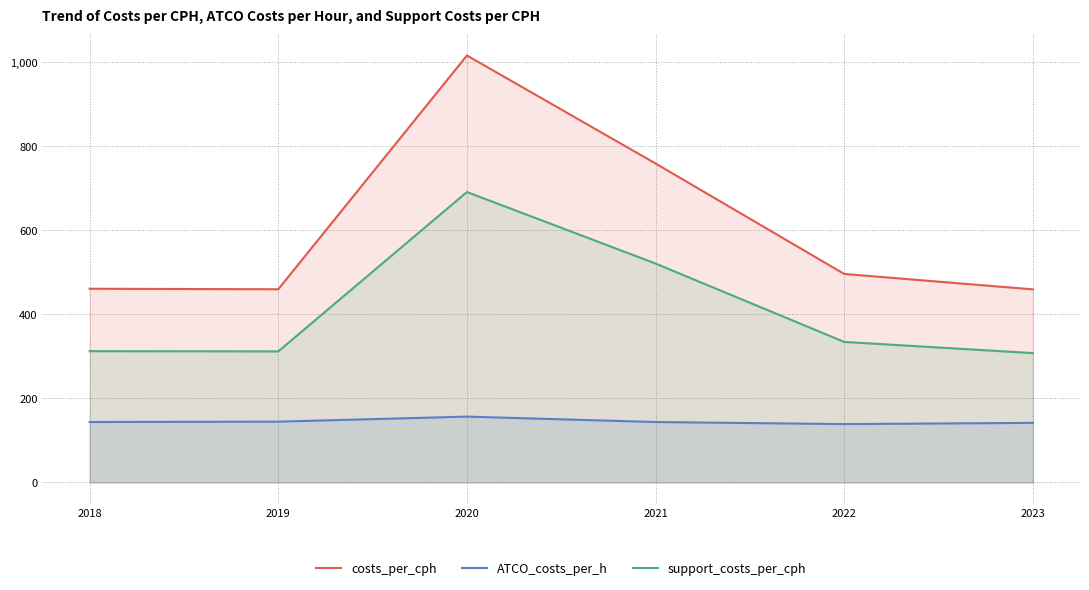

Which series changed the most between 2021 and 2022?

costs_per_cph